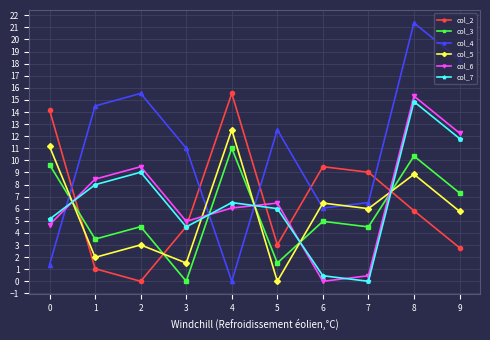

What is the value of the col_3 point at the 5th from the left?

11.0